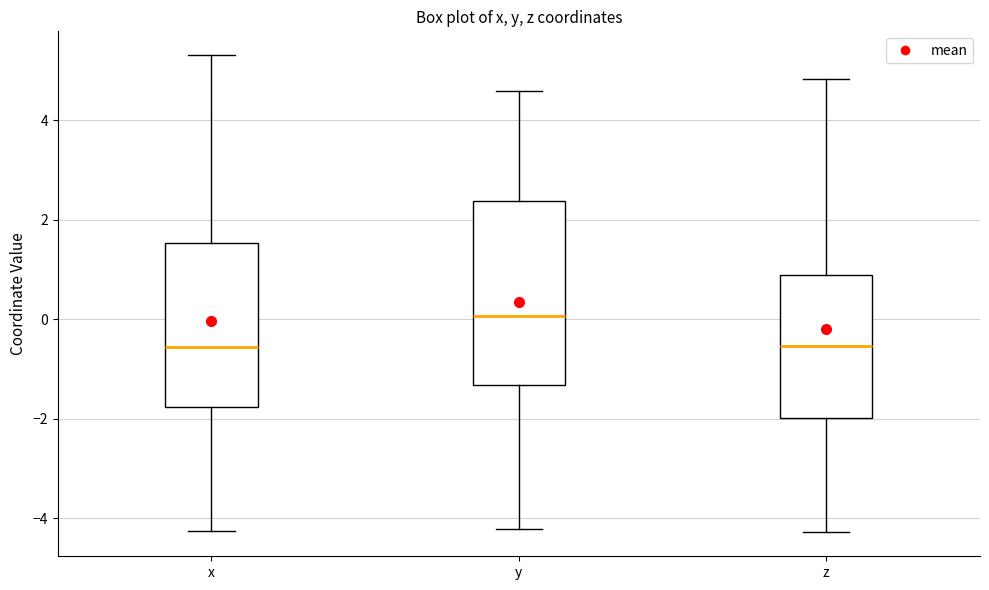

Reading left to right, read every box against the y-axis: the position of its median line, the range the box covers, and the ends of its whiskers. The values are not printed on the chart, so give them approximately, as read against the axis.

x: median -0.6, box -1.8 to 1.6, whiskers -4.2 to 5.4
y: median 0.0, box -1.4 to 2.4, whiskers -4.2 to 4.6
z: median -0.6, box -2.0 to 0.8, whiskers -4.2 to 4.8